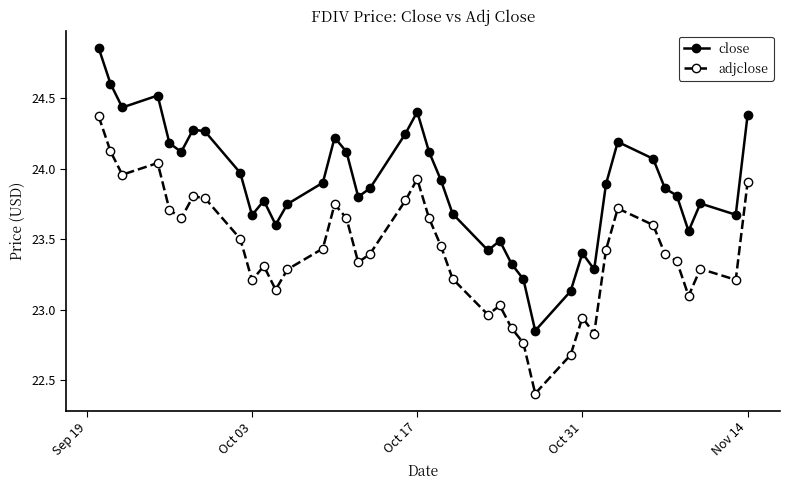

Rank the series by their average value, from lowest to highest.

adjclose, close